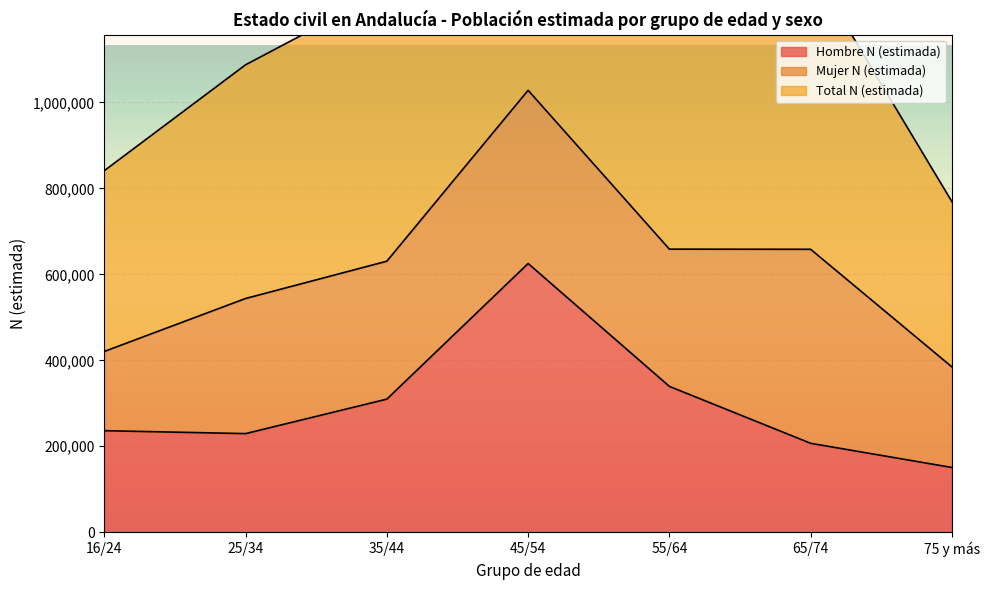

True or false: Total N (estimada) has more than 0 interior local peaks.

True